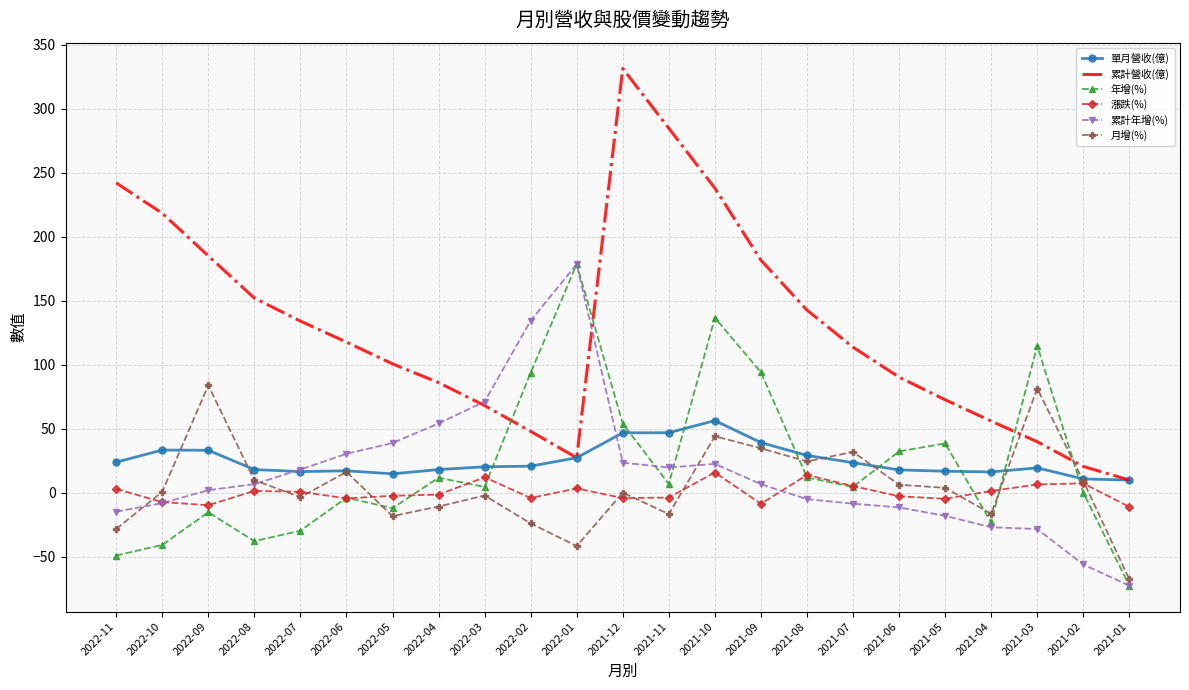

Which category has the lowest value across all series?

2021-01